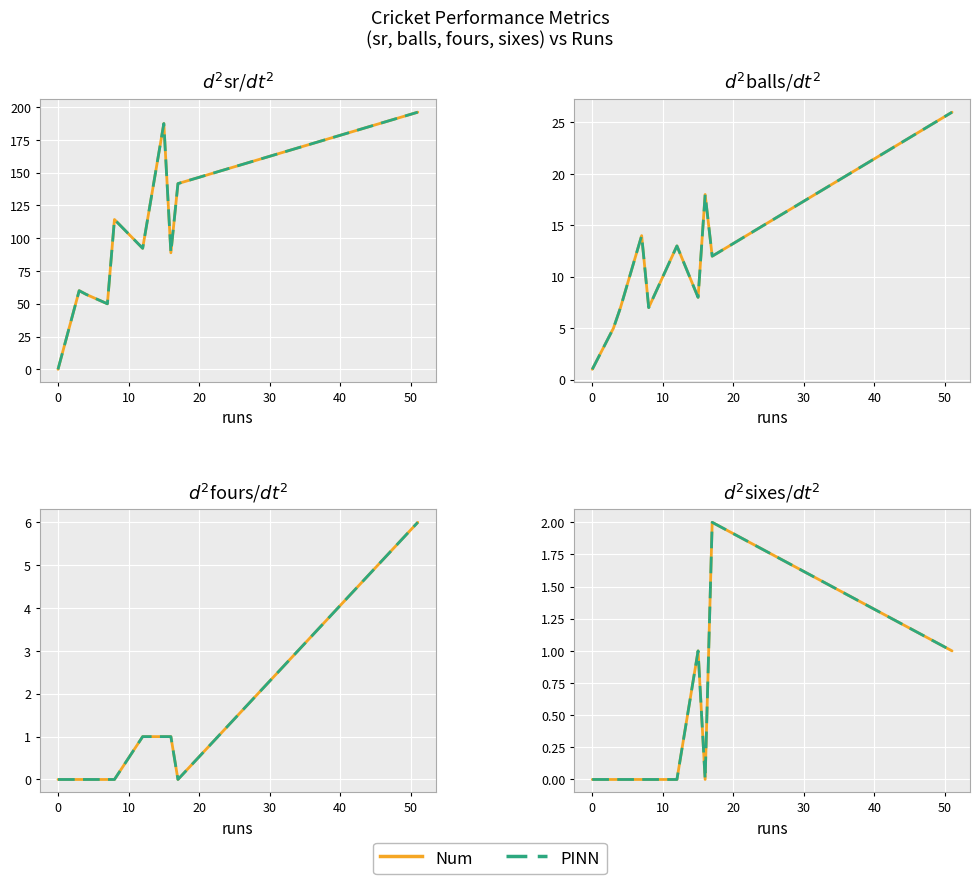

How many fours values are between 0 and 1?

9